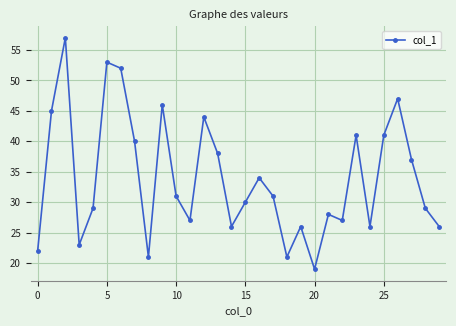

Does the chart display data point markers on the line(s)?

Yes